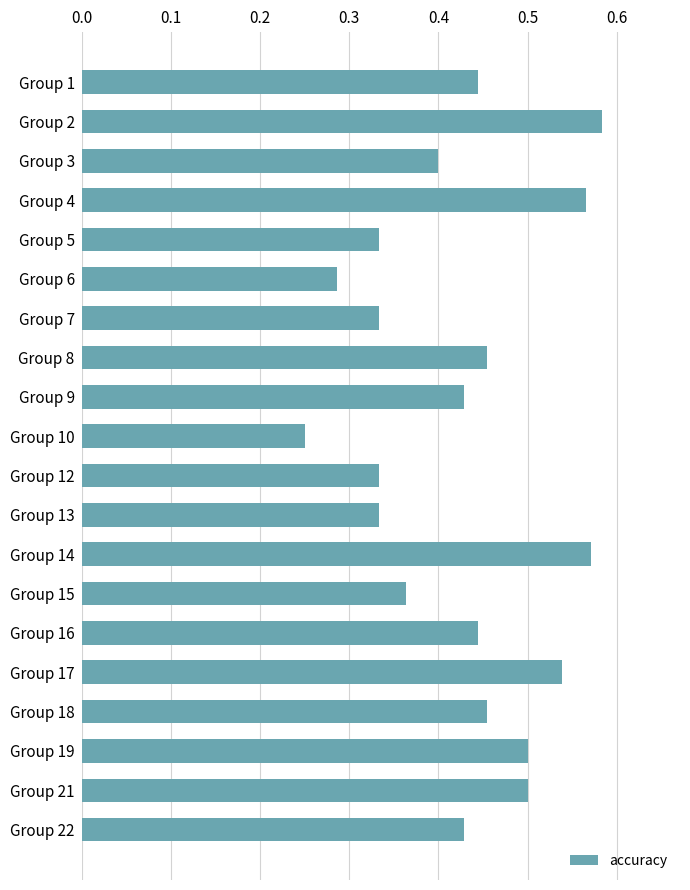

Which category has the lowest value across all series?

Group 10